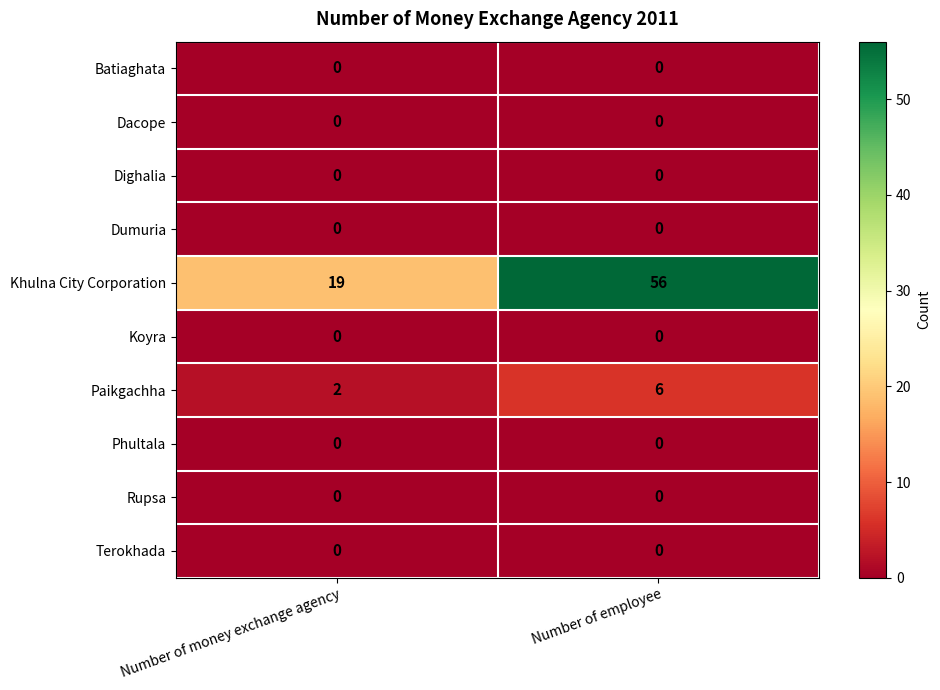

At which category is the sum across all series the highest?

Number of employee